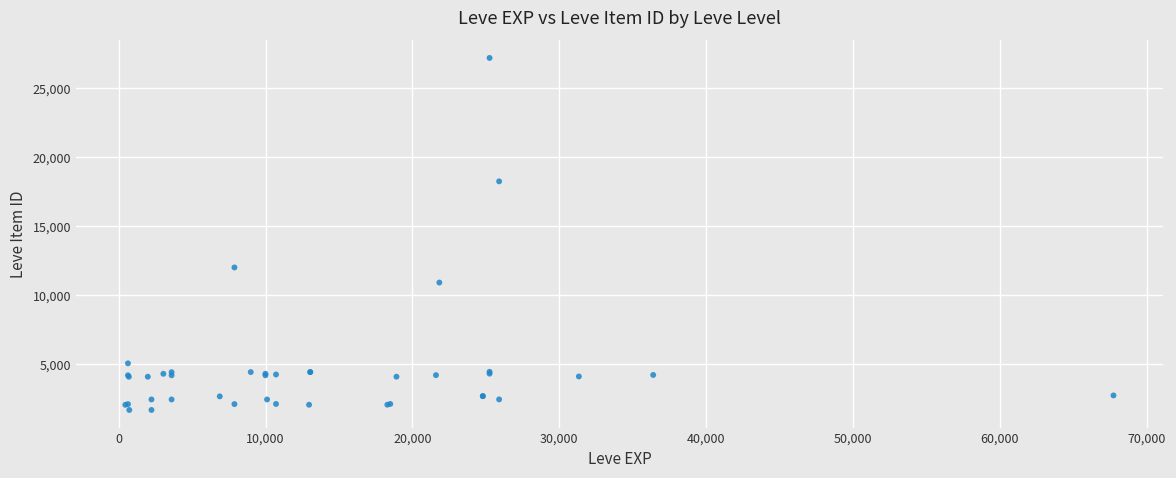

What Y value in the scatter plot is closest to 14448?

12018